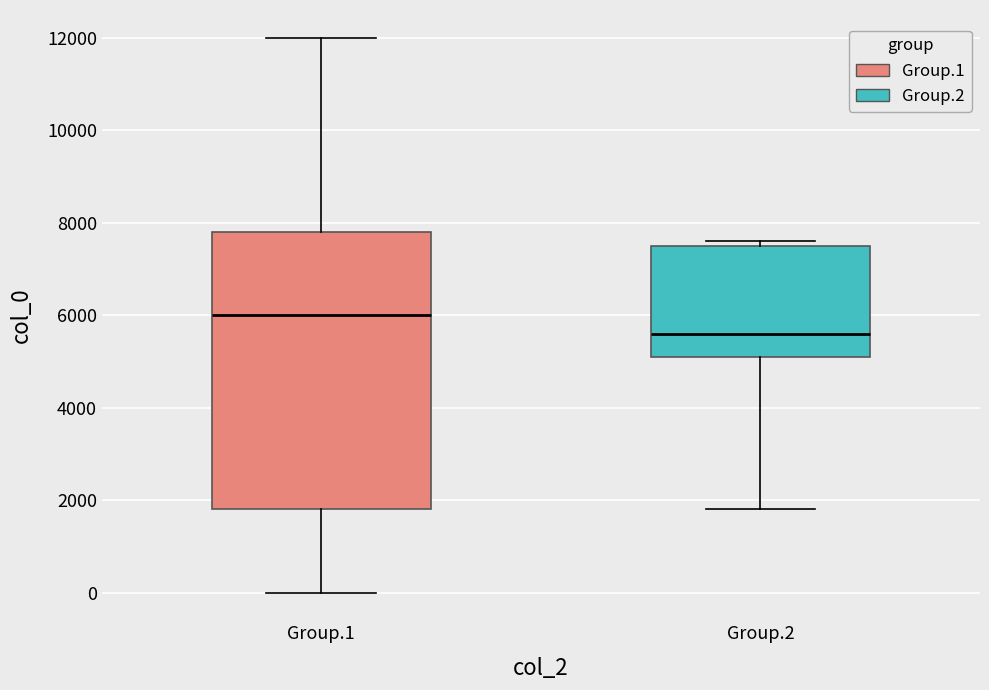

Which box has the lowest median line?

Group.2